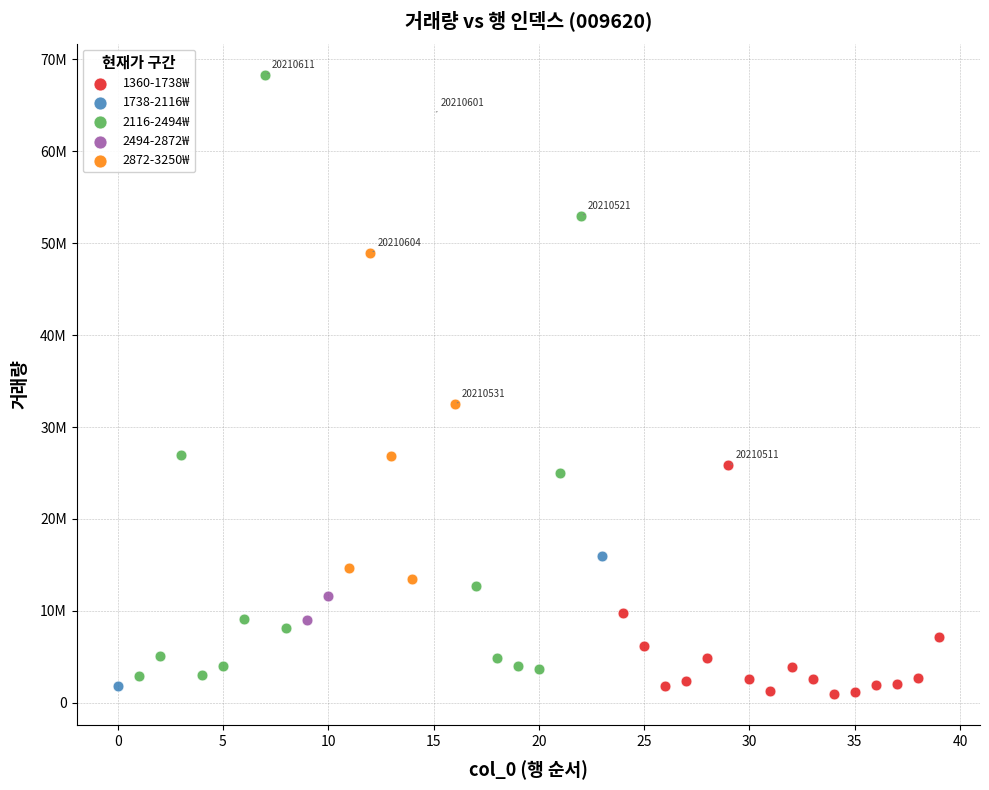

Which series has the largest Y range (max minus min)?

2116-2494₩